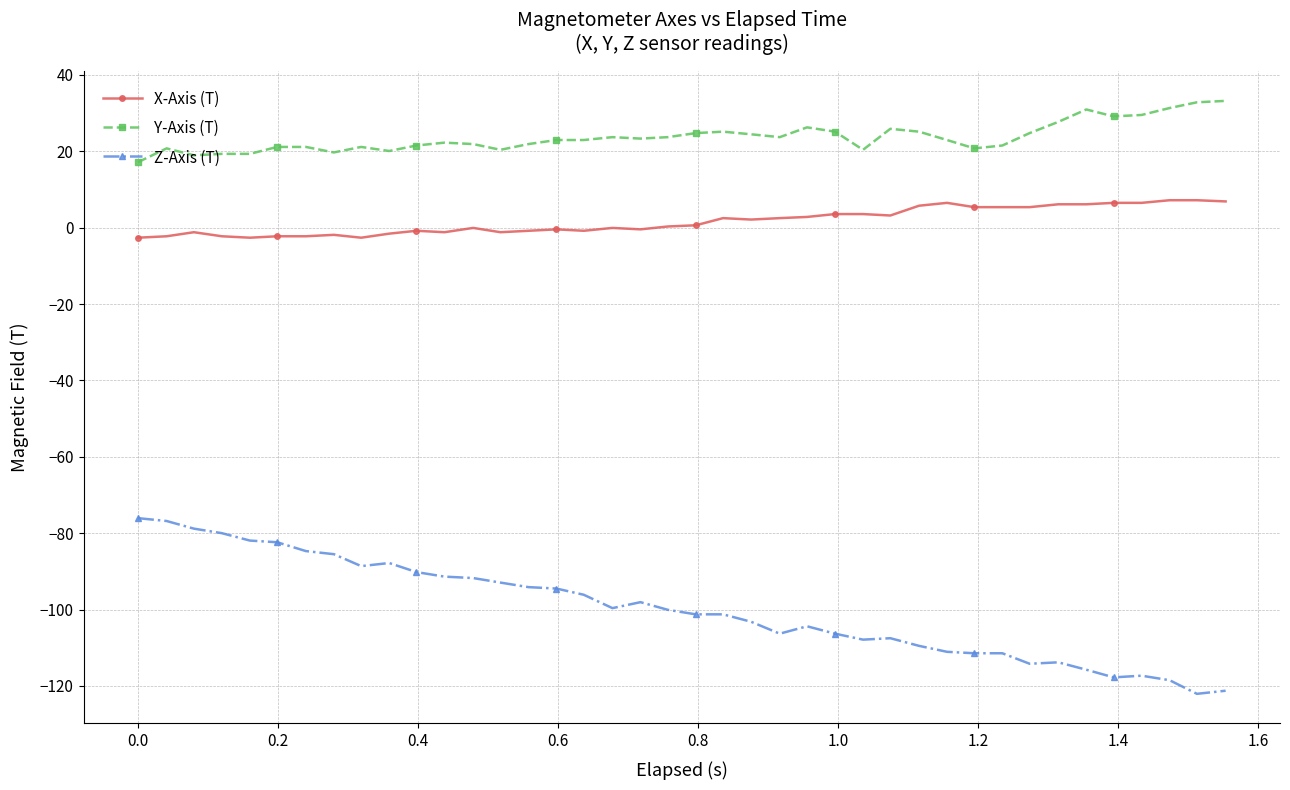

List the series in order of their overall mean, highest first.

Y-Axis (T), X-Axis (T), Z-Axis (T)